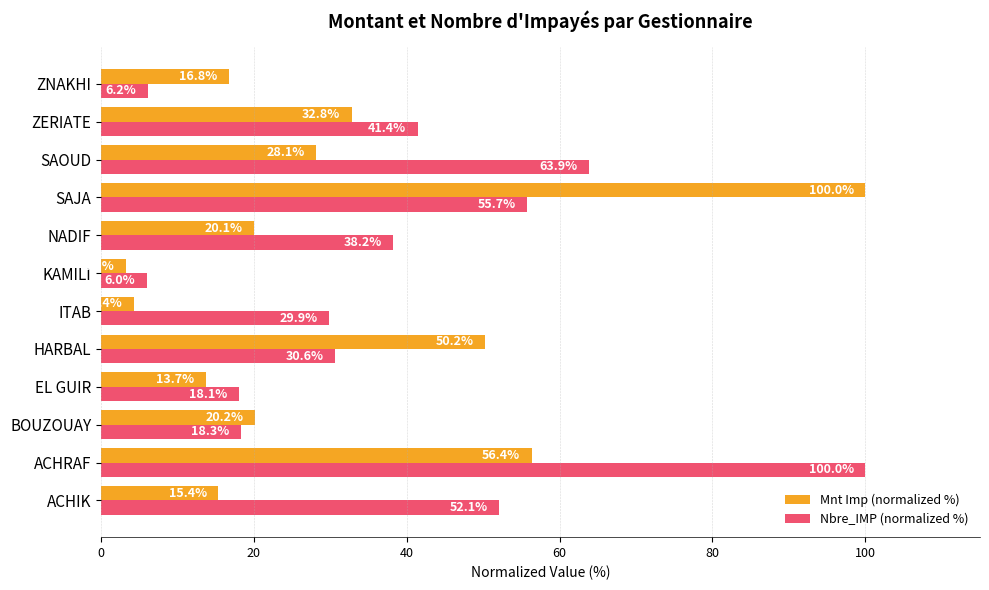

Is it true that Nbre_IMP (normalized %) equals 6.2 at ZNAKHI?

True